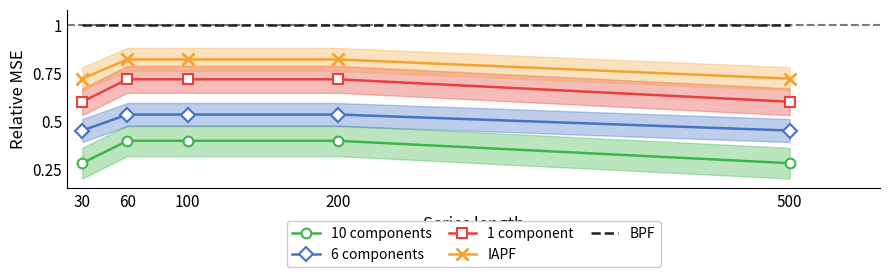

True or false: 1 component has more than 0 interior local peaks.

False